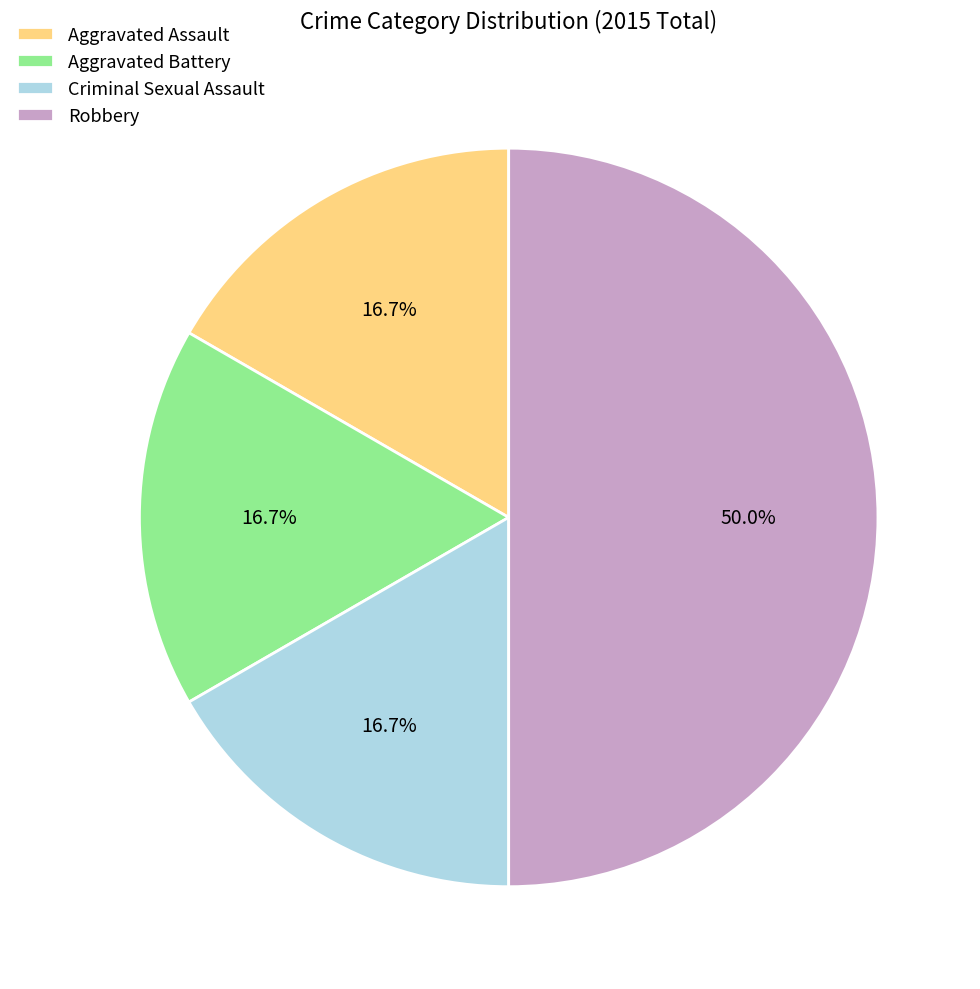

How many segments does this pie chart have?

4